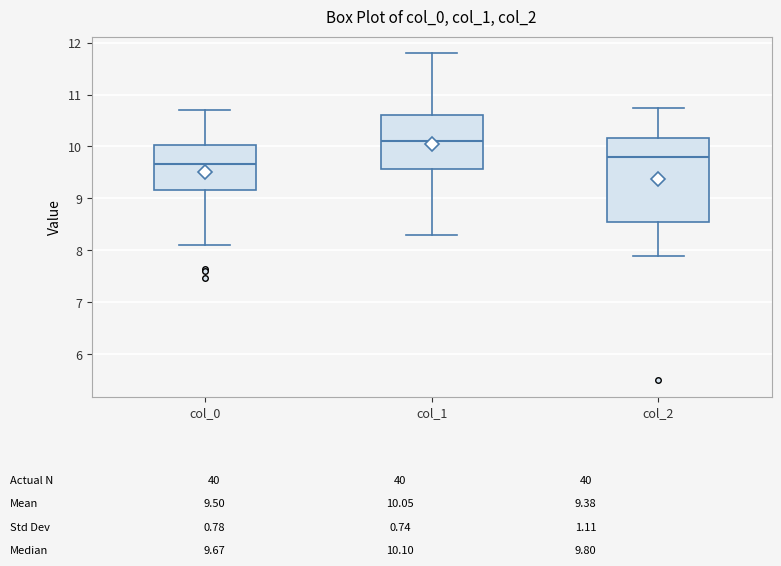

Which box is the tallest, from its lower edge to its upper edge?

col_2